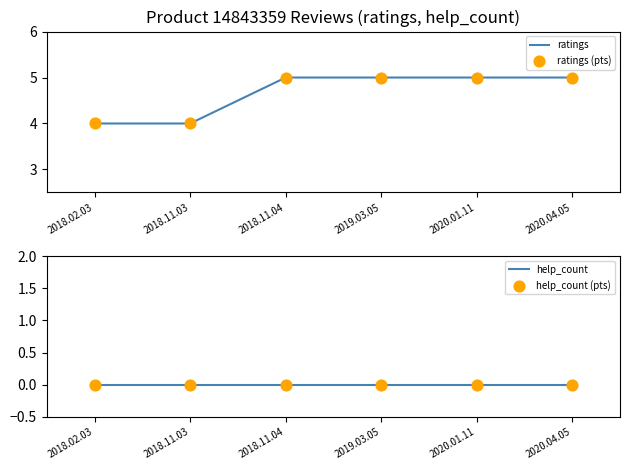

Which series contains the highest Y value?

ratings